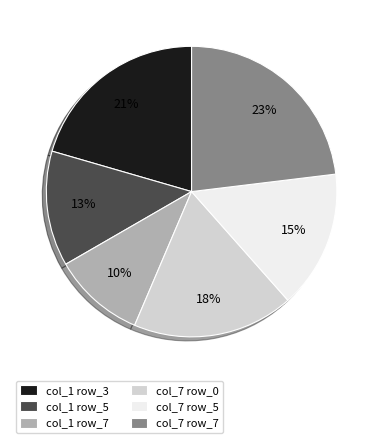

How many slices are in this pie chart?

6